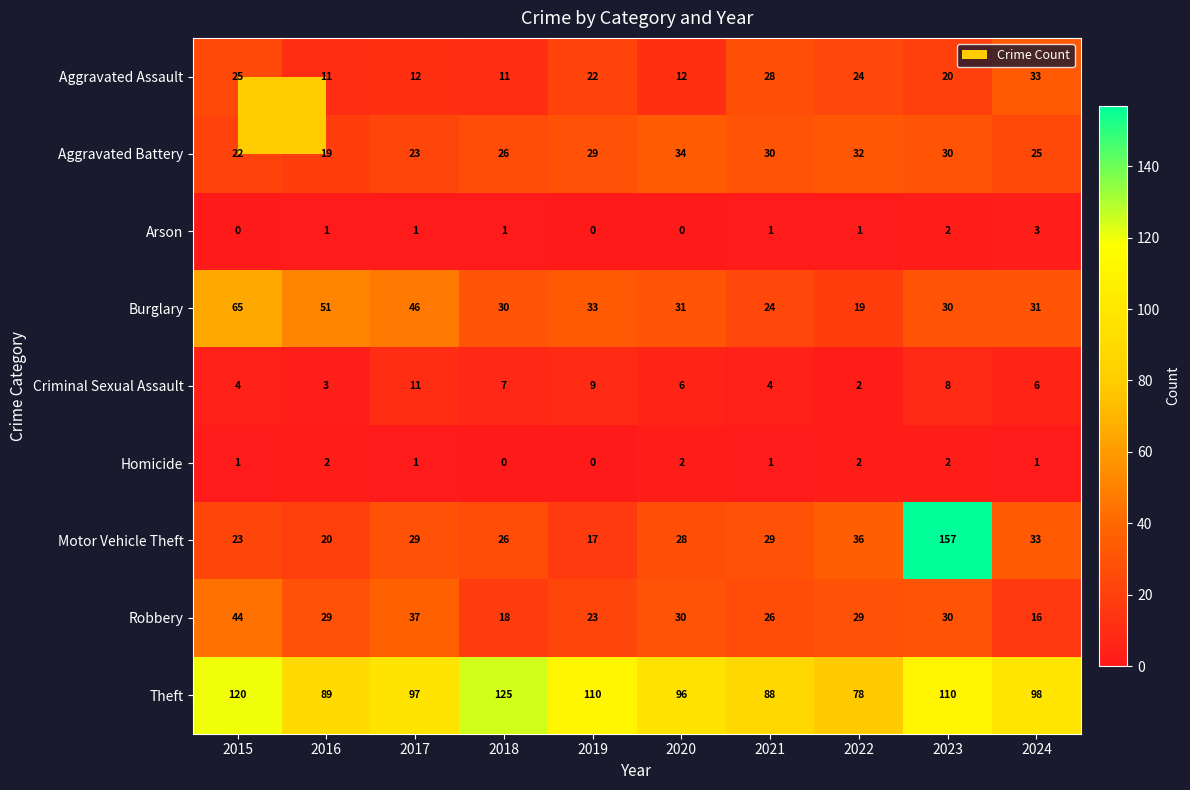

What is the sum of all Arson values?

10